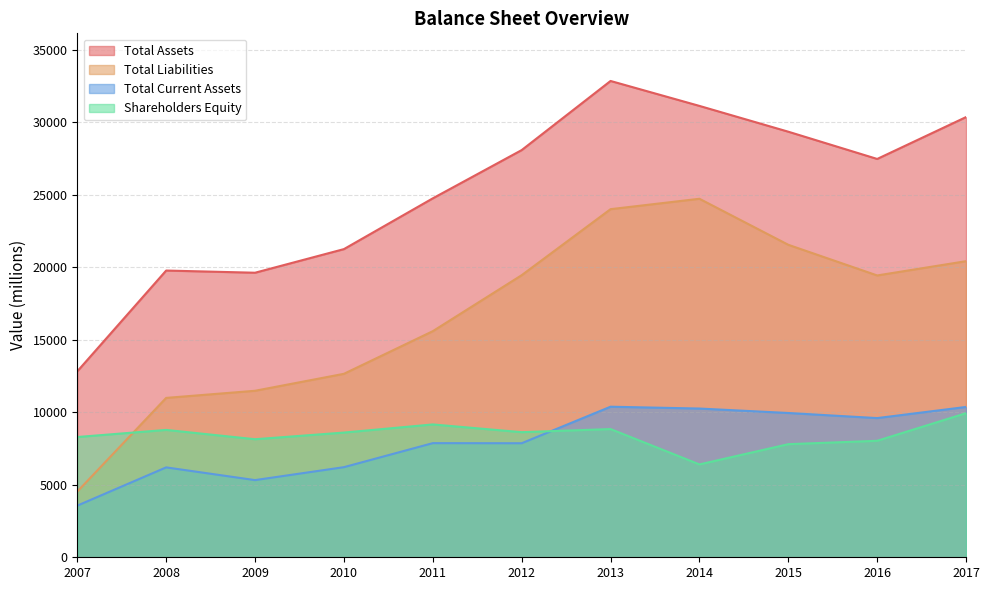

Where does the Shareholders Equity series first go above 8600?

2008